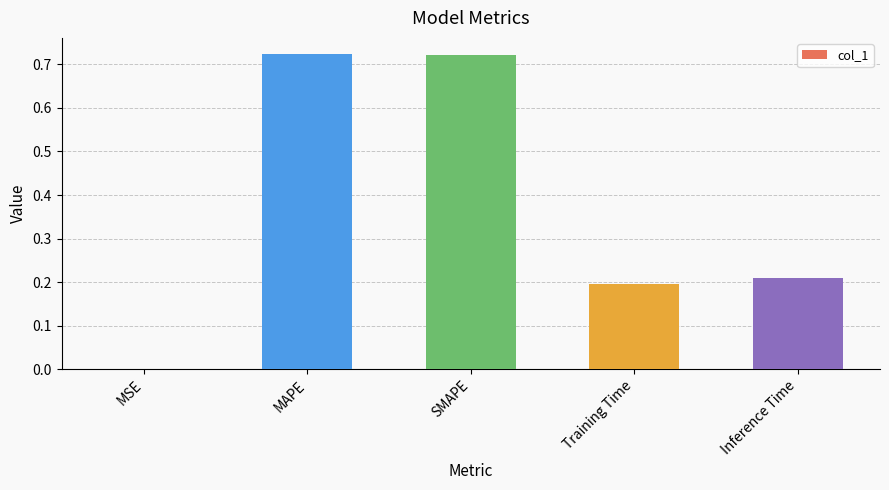

What is the sum of the values at Training Time and SMAPE?

0.9